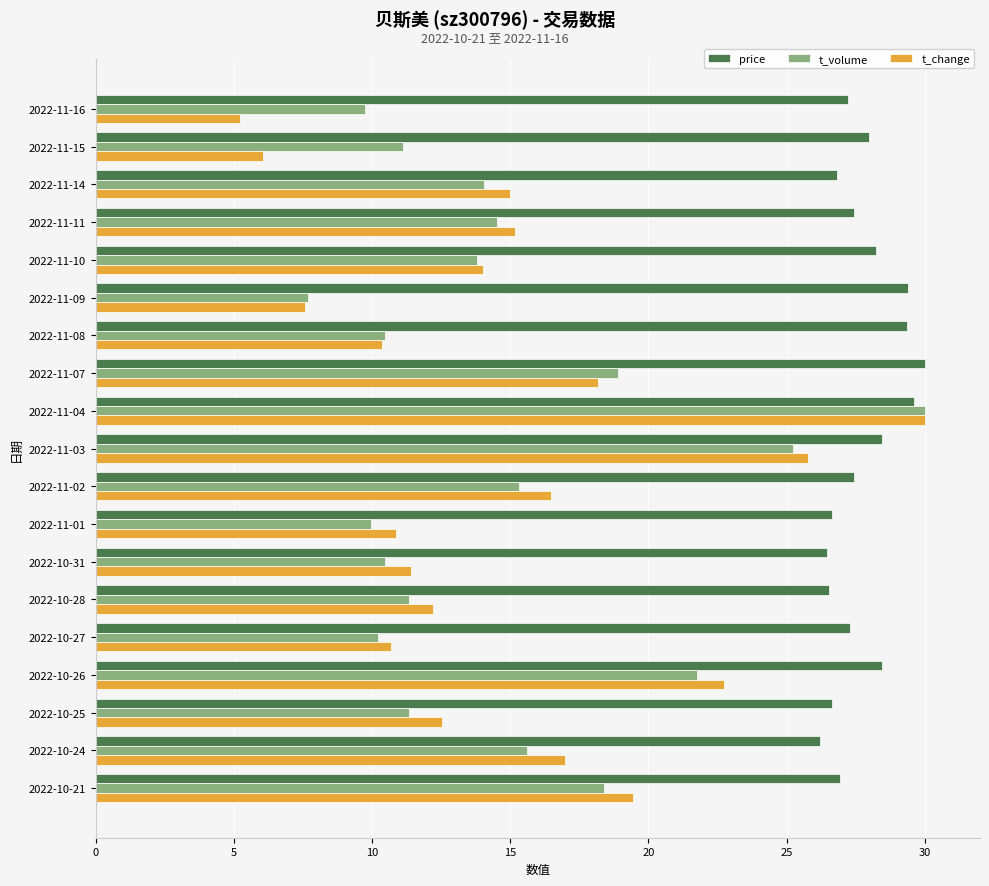

What is the difference between the second highest and second lowest values in the price series?

3.2